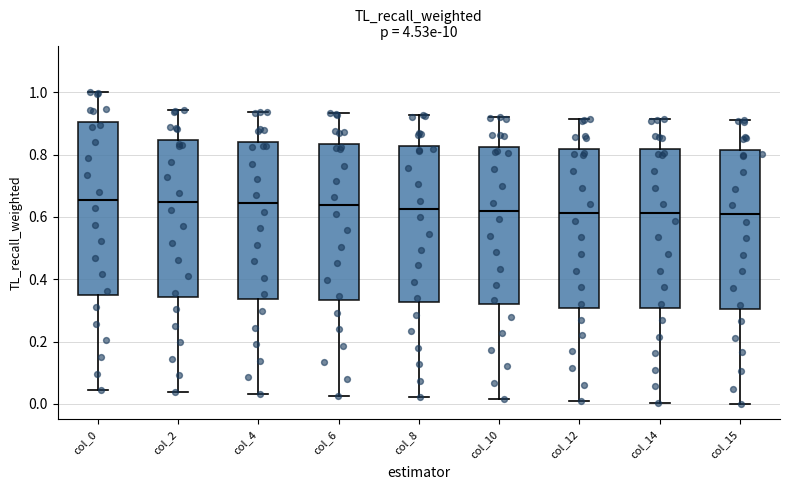

Where does the lower whisker of the box for col_14 end on the y-axis? The values are not printed on the chart, so give them approximately, as read against the axis.

0.00